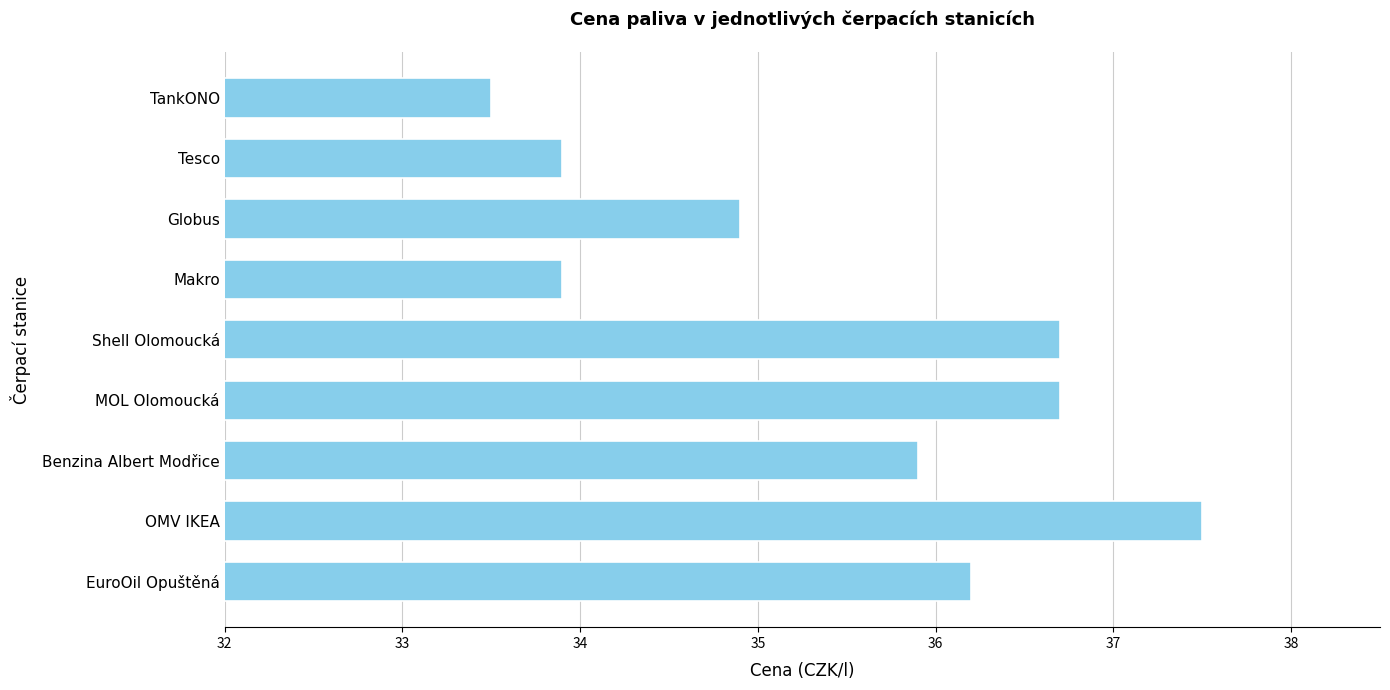

What is the maximum value shown in the chart?

37.5